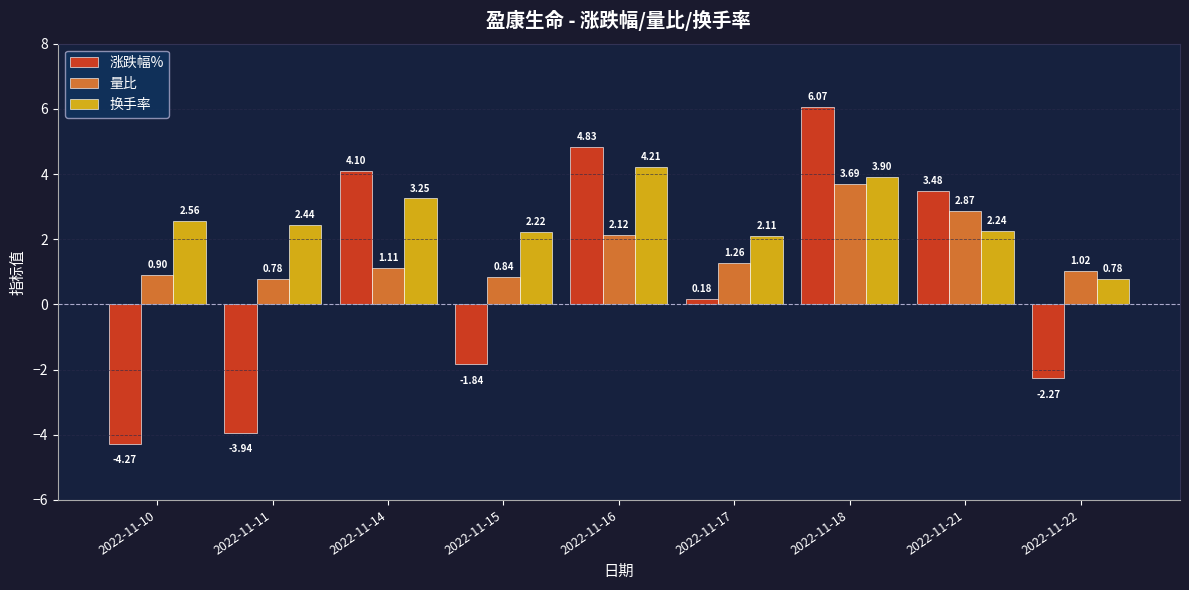

What is the sum of the 量比 values at 2022-11-14 and 2022-11-15?

2.0